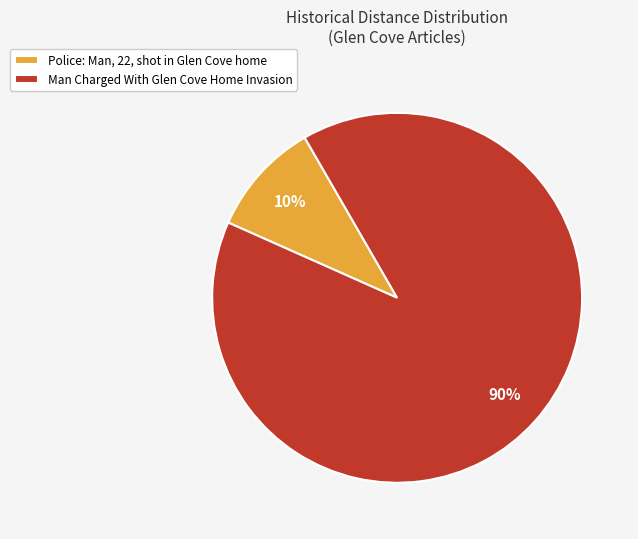

What is the smallest slice in the pie chart?

Police: Man, 22, shot in Glen Cove home